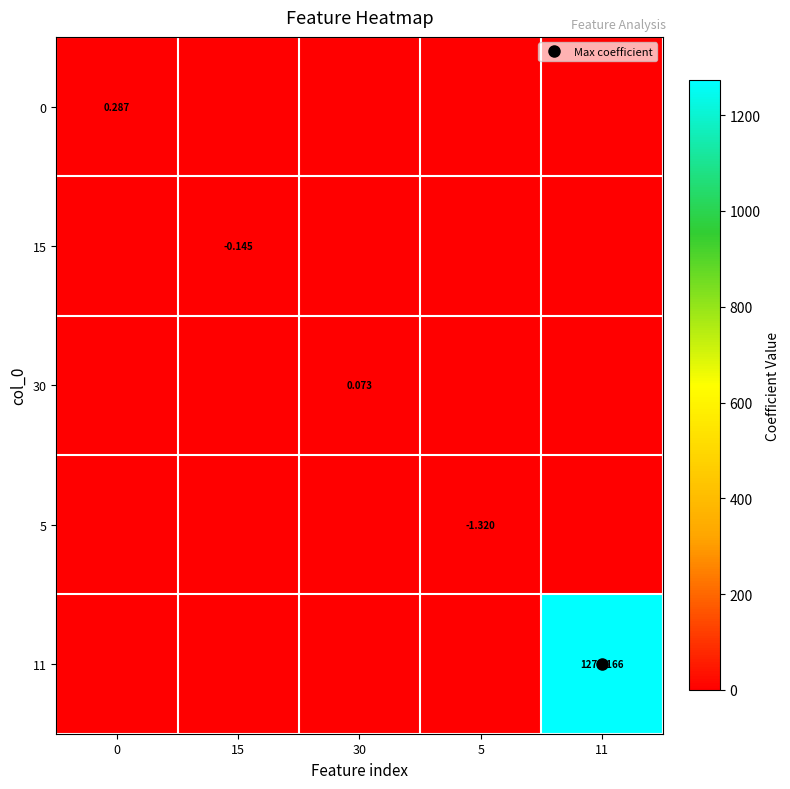

What is the sum of all 15 values?

-0.1